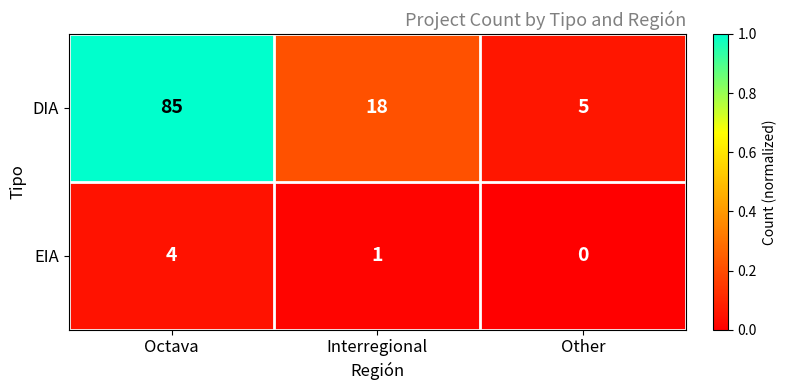

What is the difference between the second highest and minimum values in the DIA series?

13